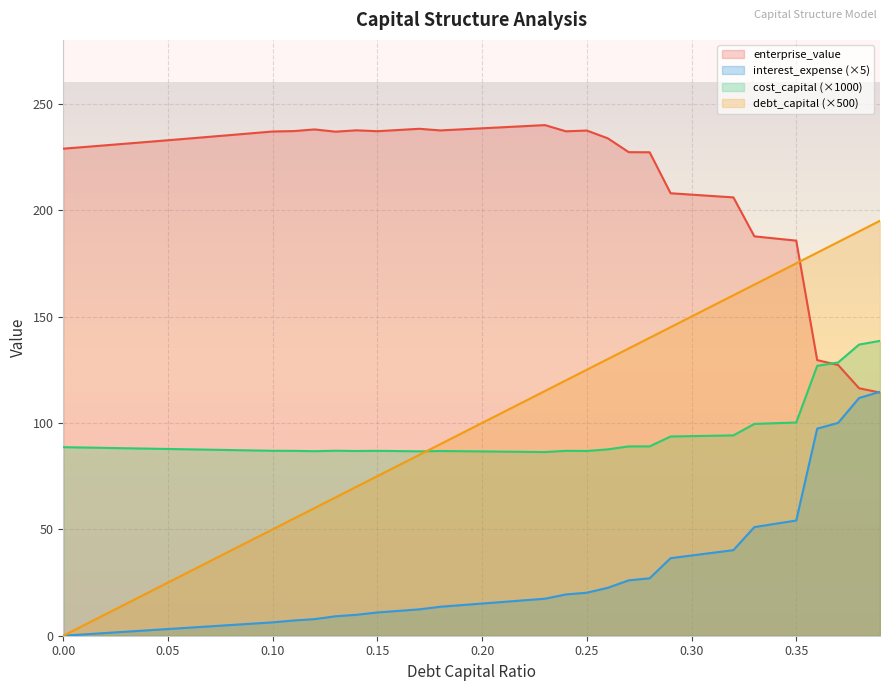

What is the average value of the debt_capital series?

97.5